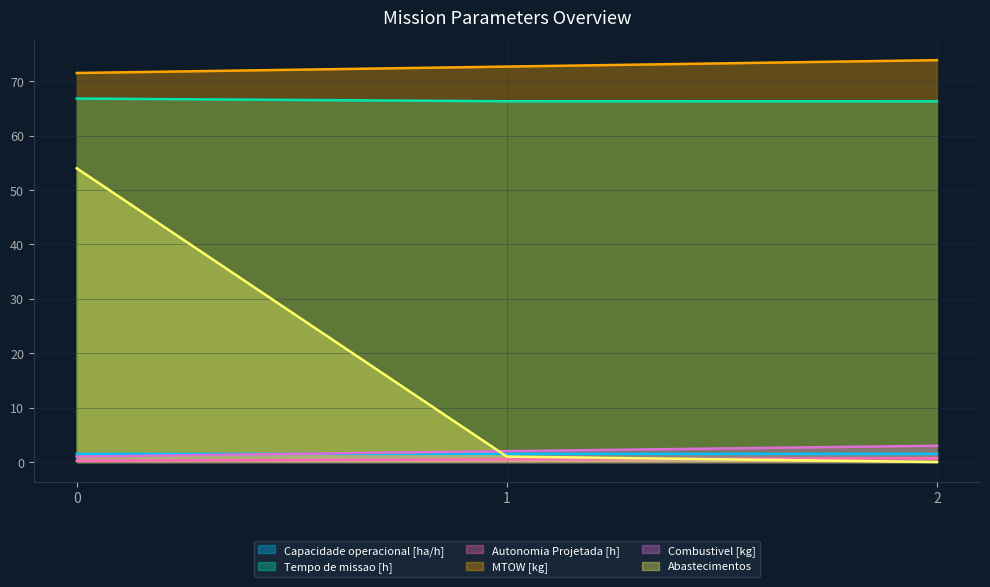

The Tempo de missao [h] series shows 99.7 at 1. True or false?

False